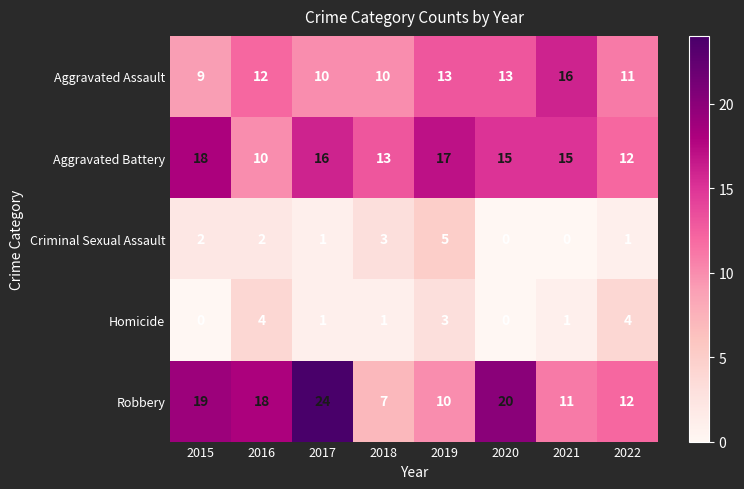

At how many categories does at least one series exceed 6?

8